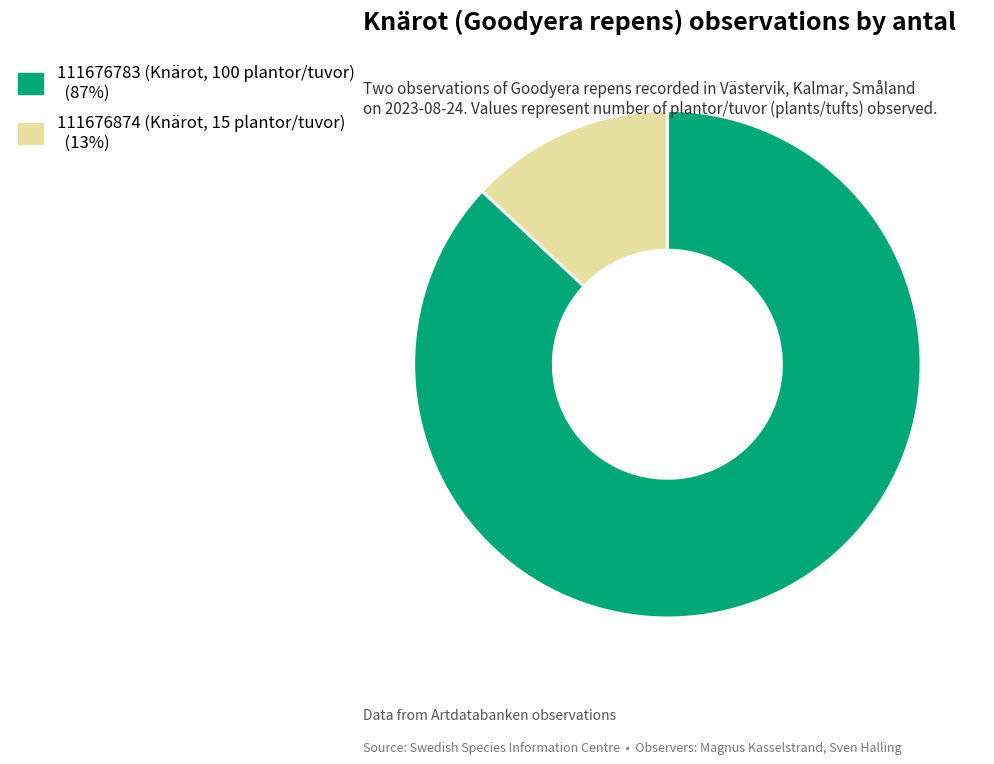

Combined, do 111676783 (Knärot, 100 plantor/tuvor) and 111676874 (Knärot, 15 plantor/tuvor) account for over 50%?

Yes